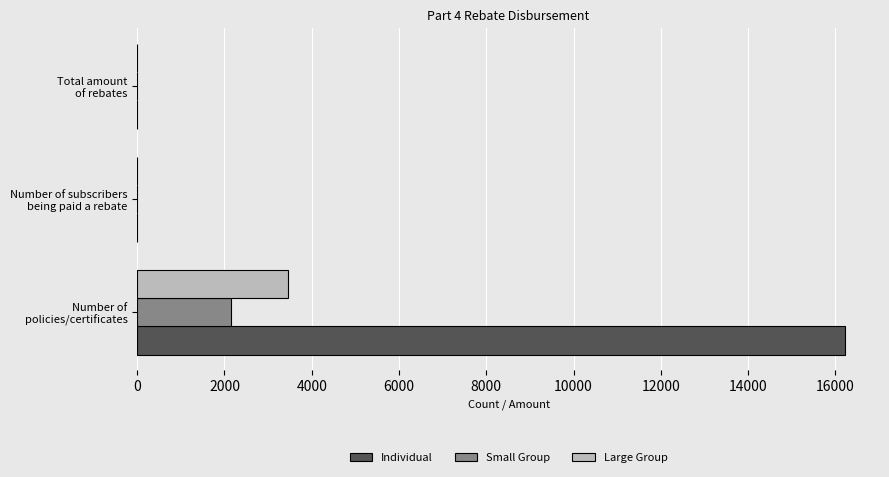

What is the sum of all Small Group values?

2149